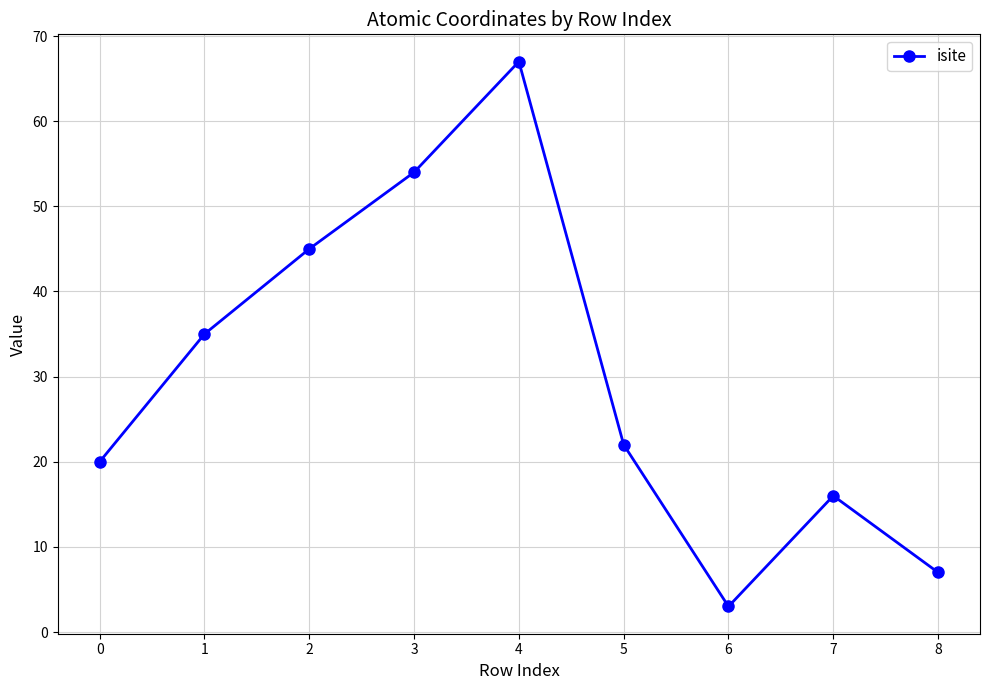

What is the ratio of the value at 5 to the value at 4?

0.3